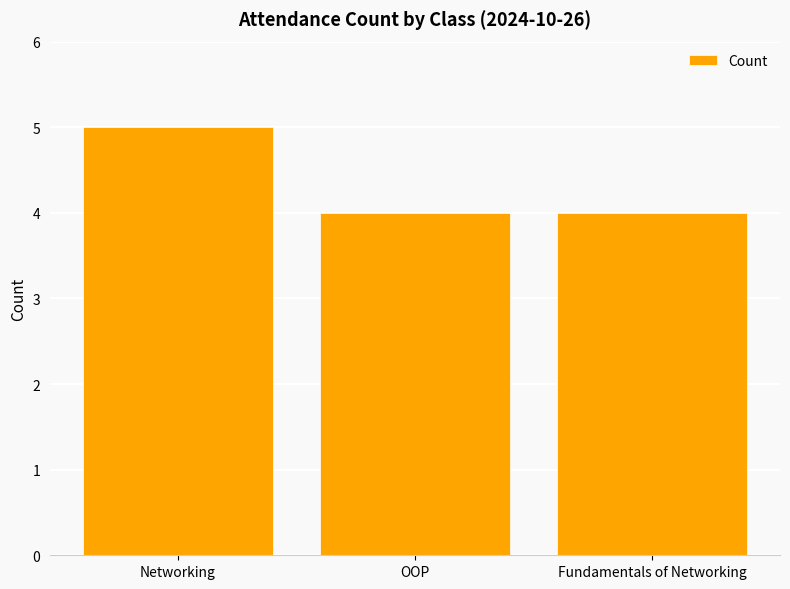

Count the number of data series in this chart.

1